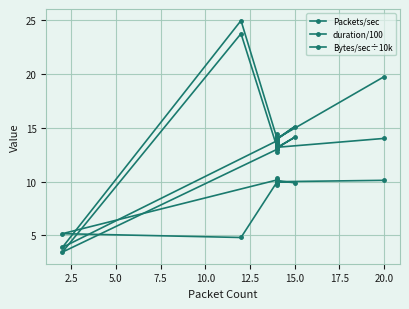

What is the highest value of the Packets/sec series?

25.0